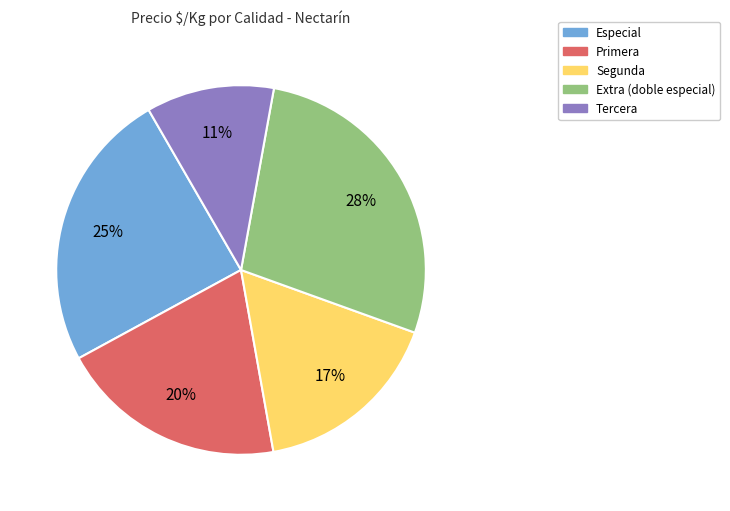

Is there any slice that represents more than half of the pie?

No